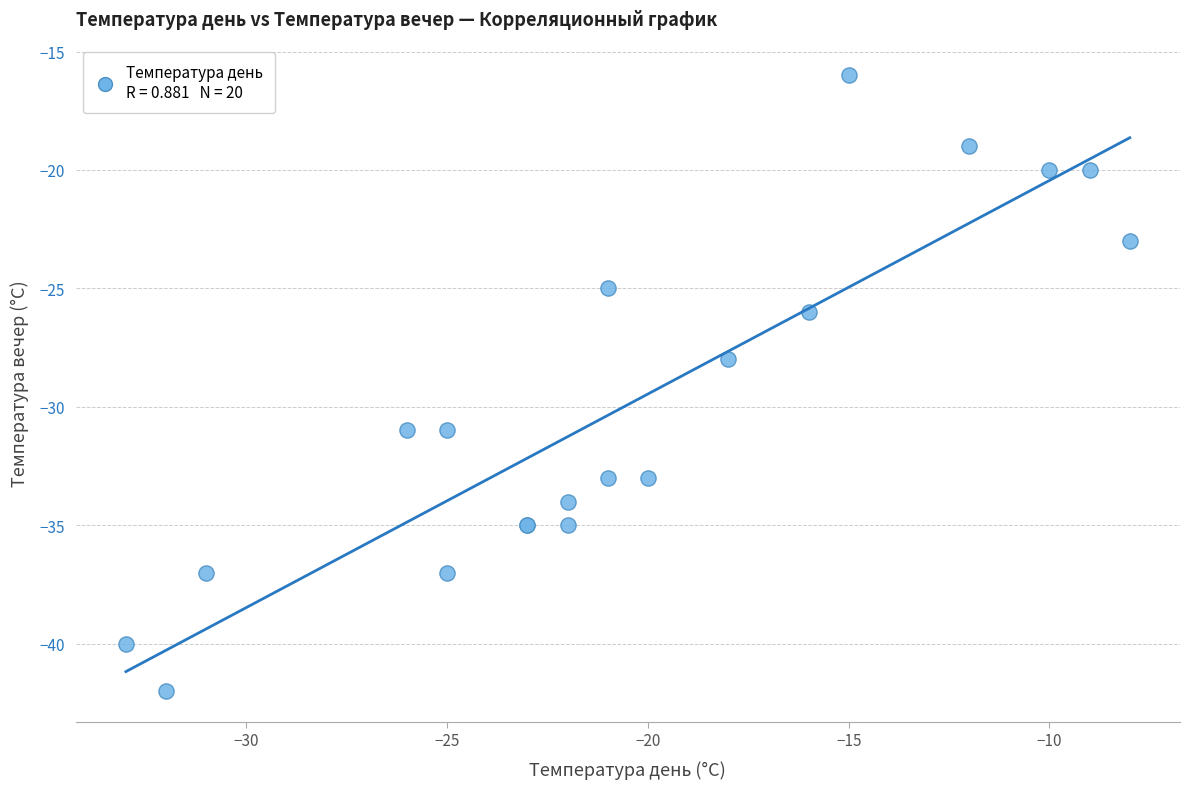

What Y value in the scatter plot is closest to -29?

-28